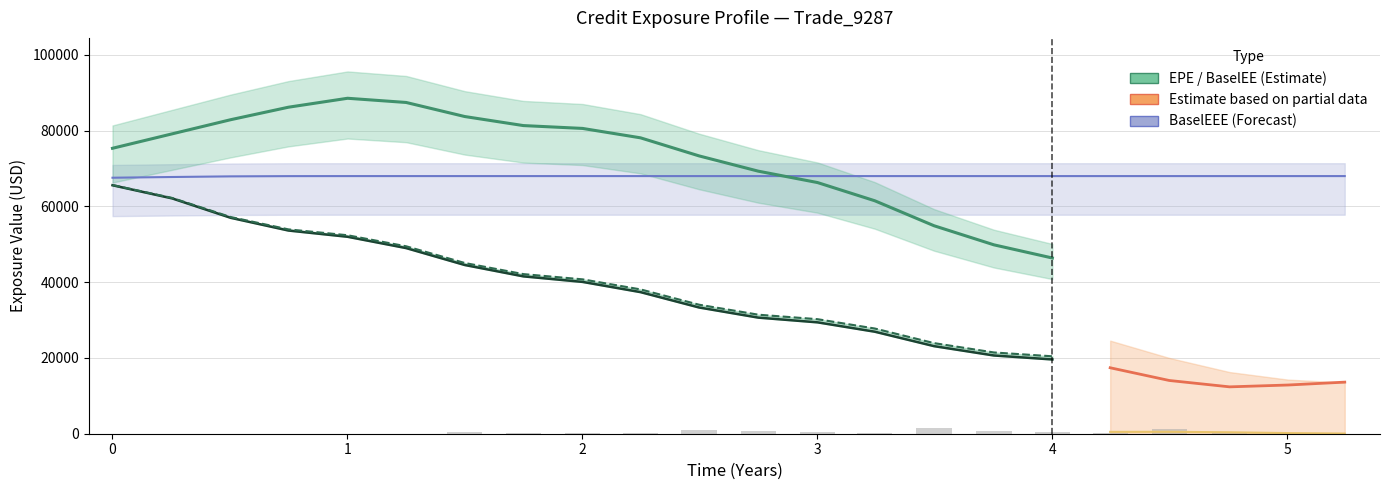

Is it true that ENE equals 372.5 at 3.75112?

False